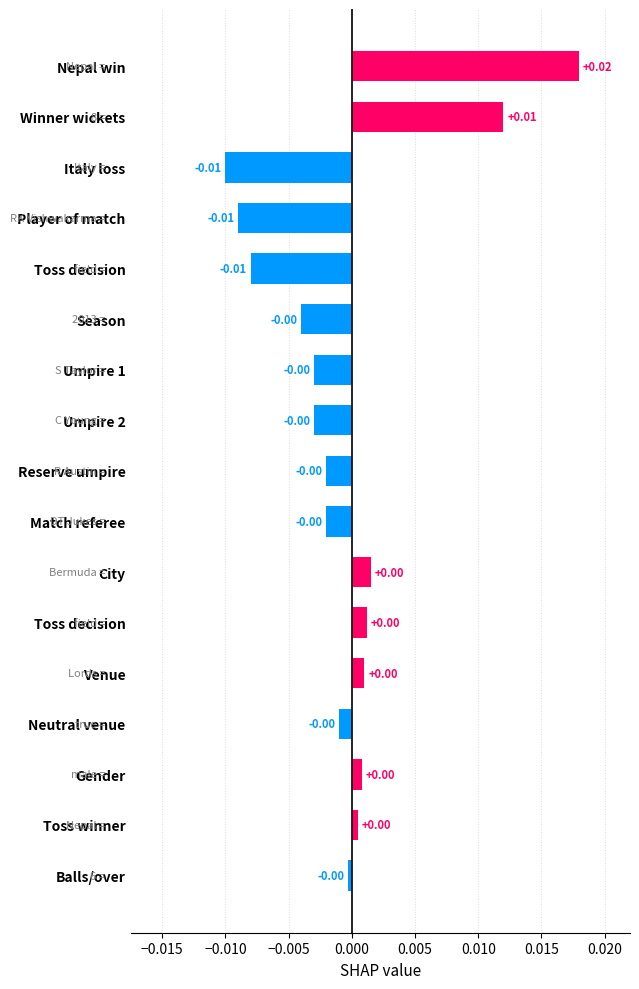

How many data points does each series have?

17